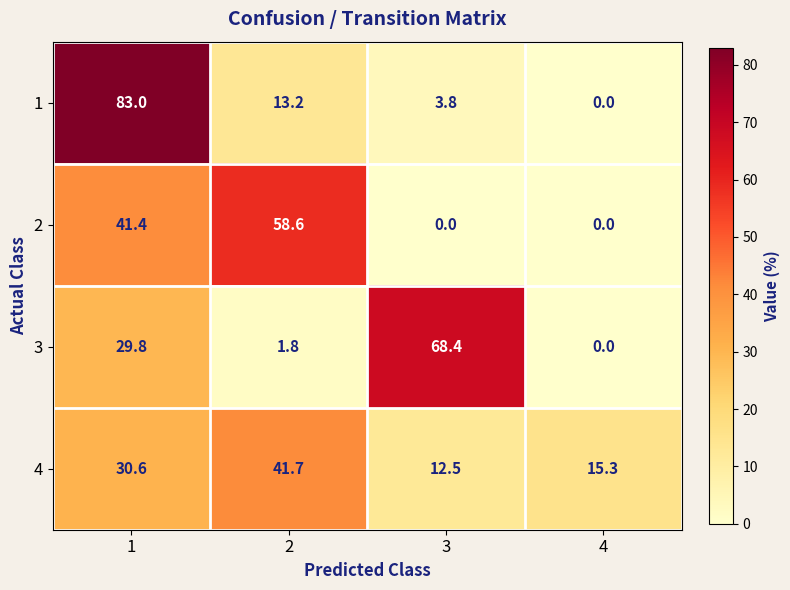

What is the maximum value shown in the chart?

83.0